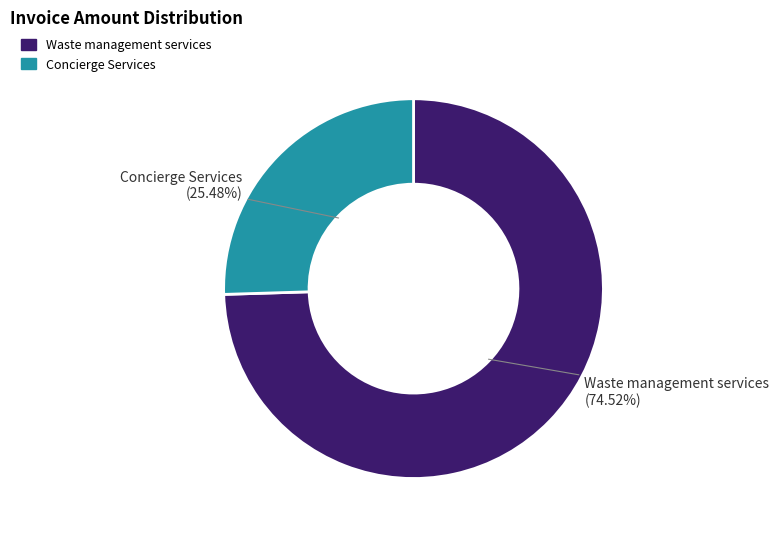

Is there a majority slice in this chart?

Yes